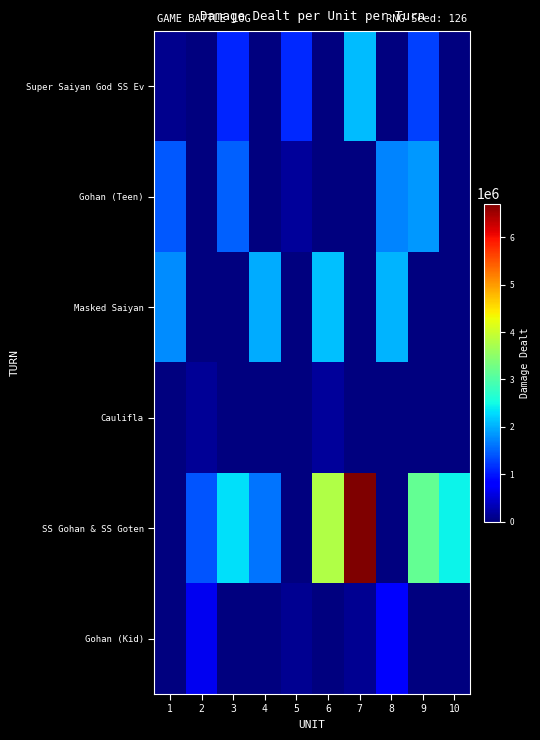

Between 6 and 9, which is larger?

9